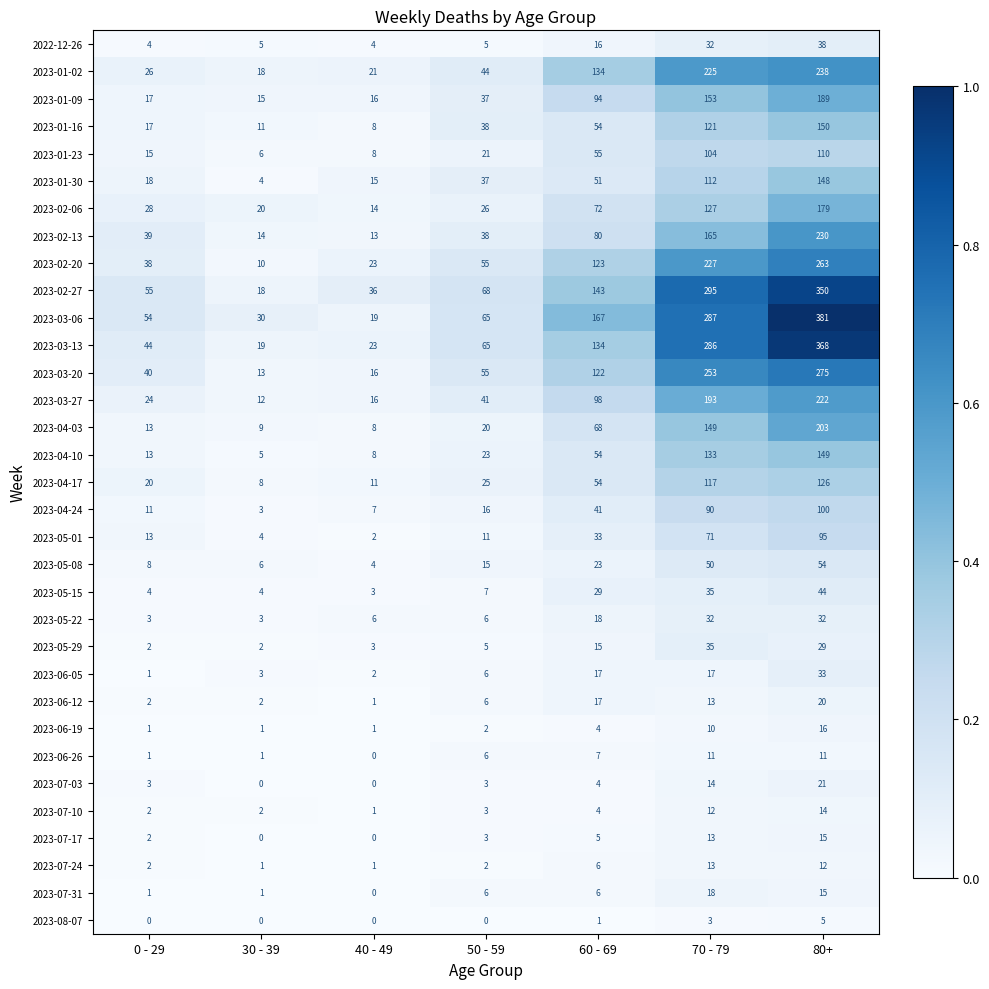

At which category is the sum across all series the highest?

80+